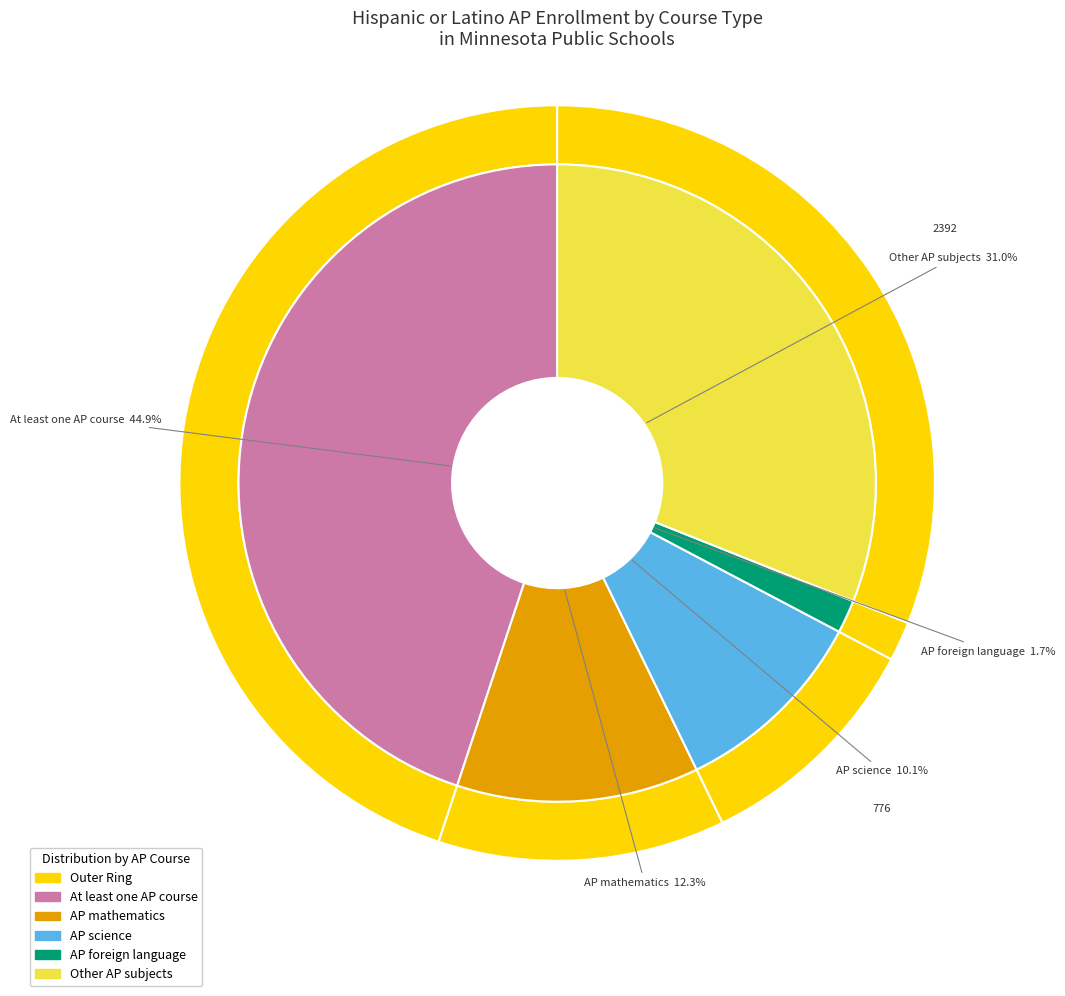

How many slices are in this pie chart?

5